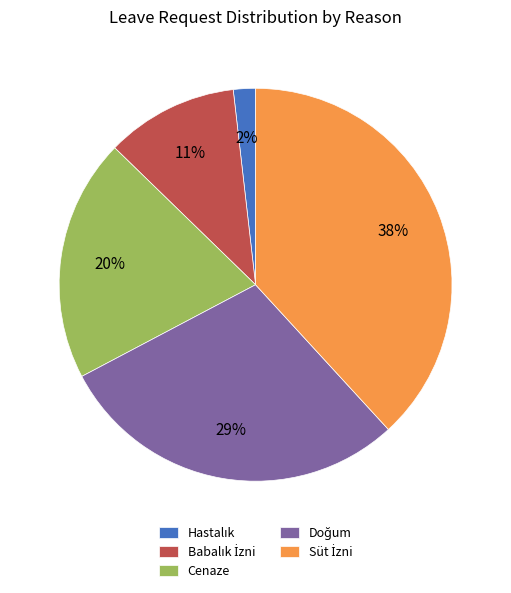

True or false: Cenaze accounts for 30% of the total.

False